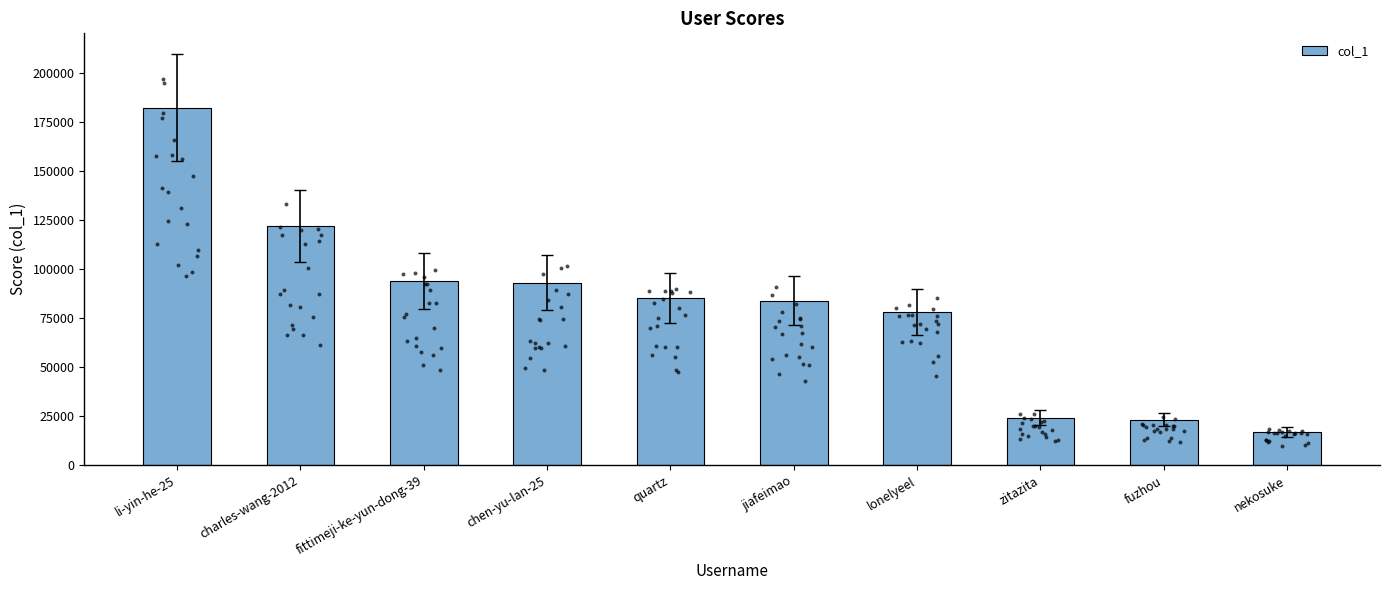

Approximately how many times larger is the value at charles-wang-2012 compared to fuzhou?

5.3